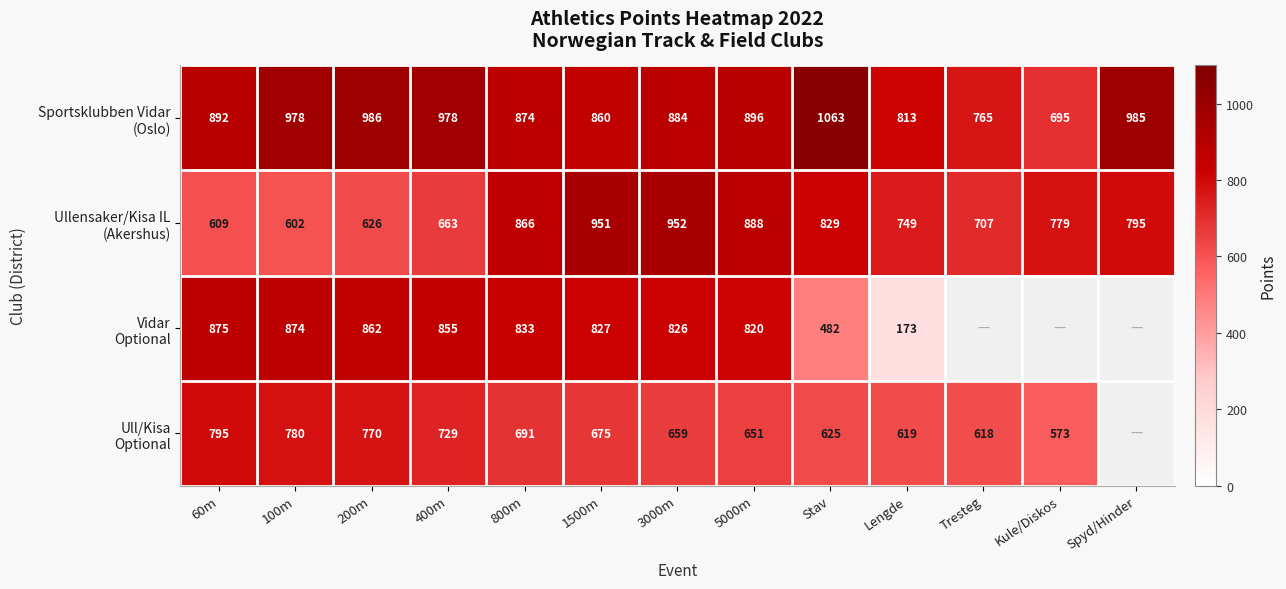

What is the difference between the highest and lowest values at Lengde?

640